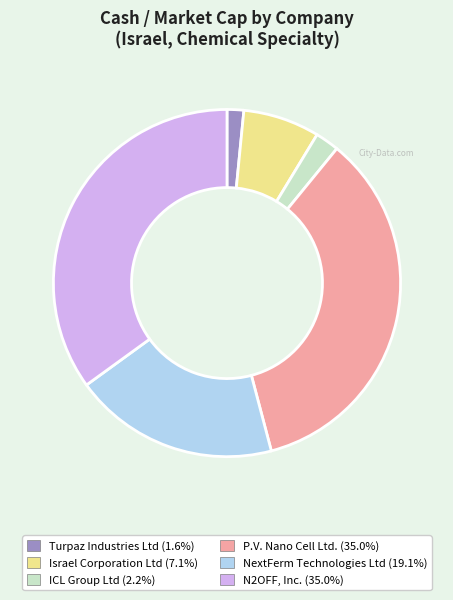

Which category has the smallest portion of the pie?

Turpaz Industries Ltd